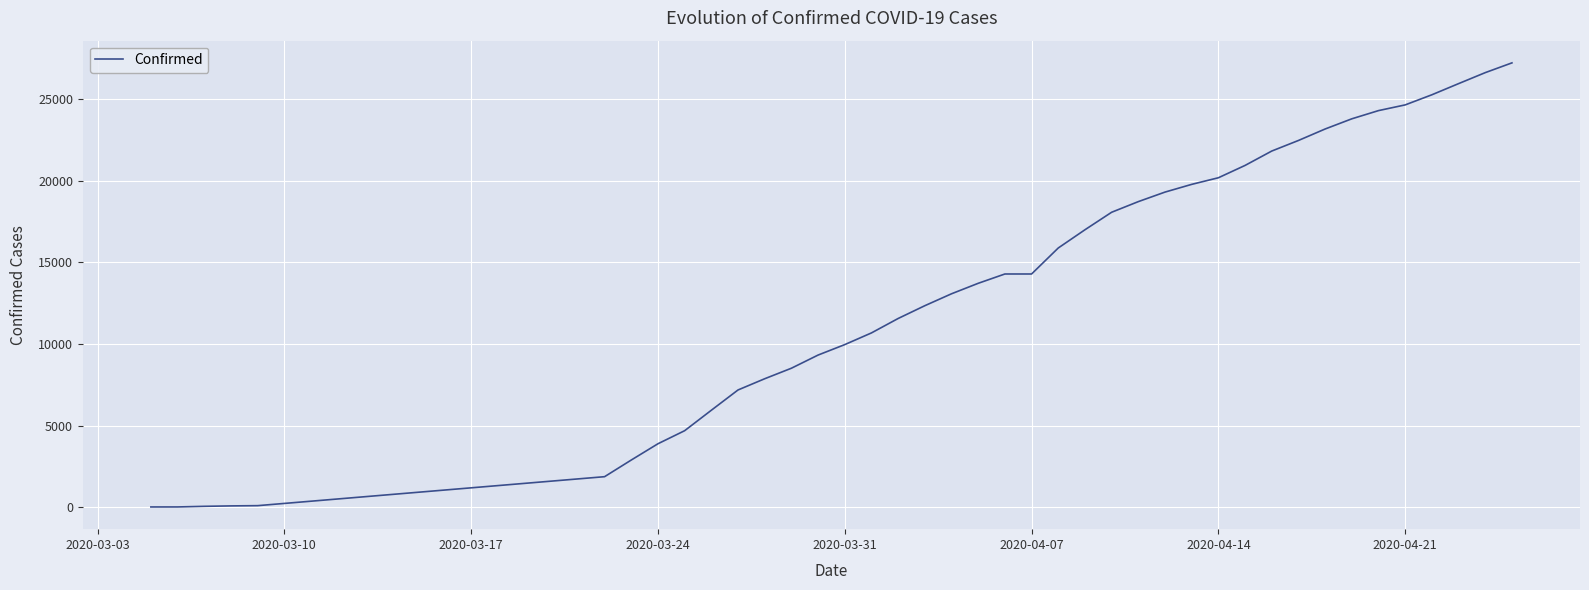

What is the difference between the maximum and minimum values?

27213